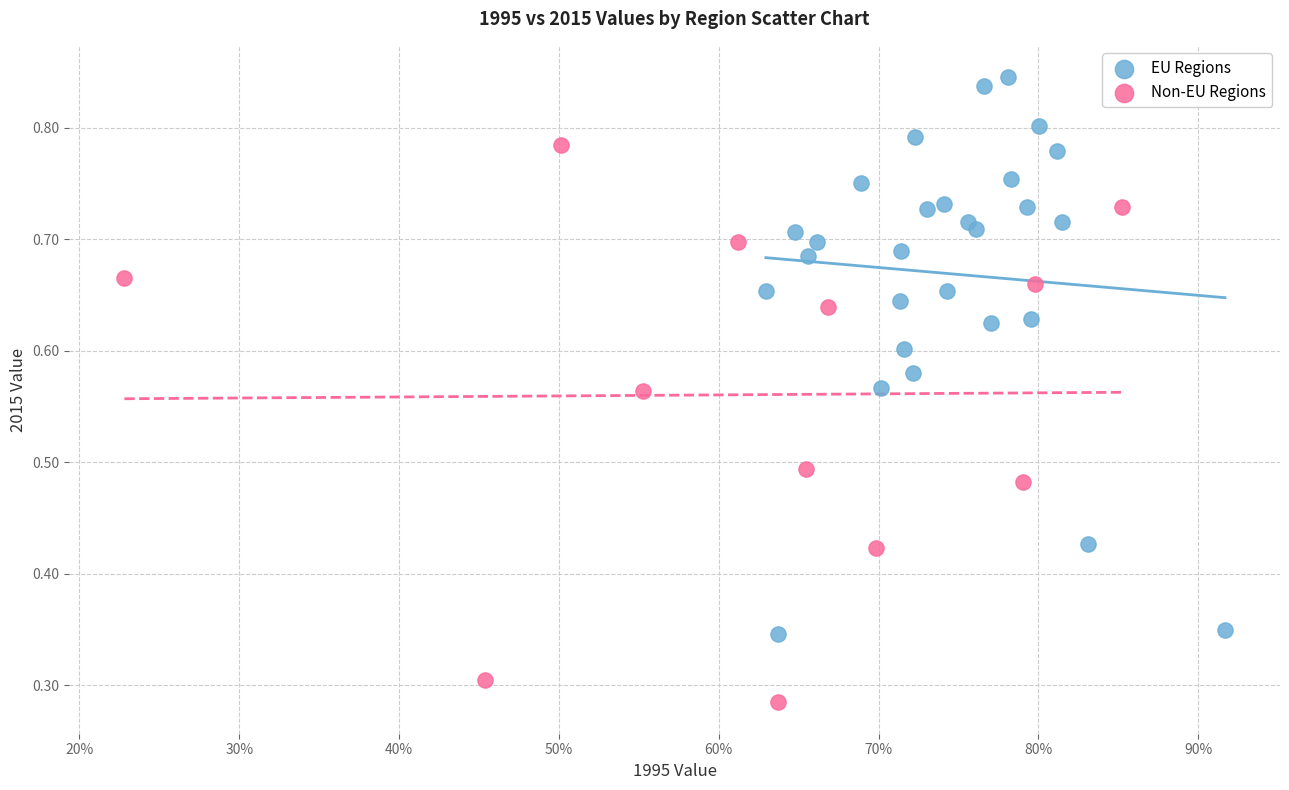

Which series reaches the minimum Y coordinate?

Non-EU Regions